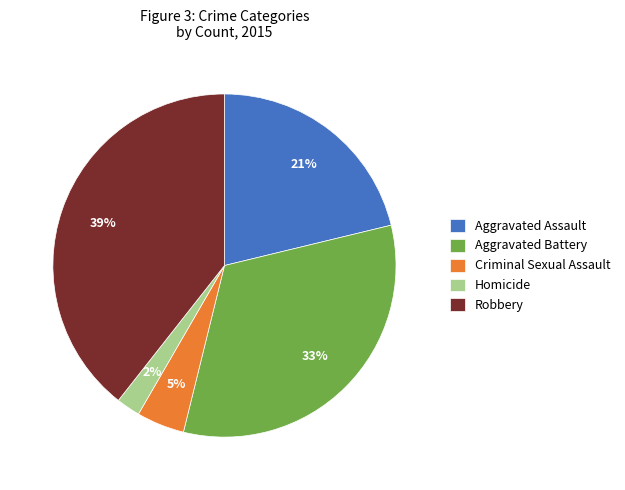

Is it true that Robbery is 25% of the pie?

False